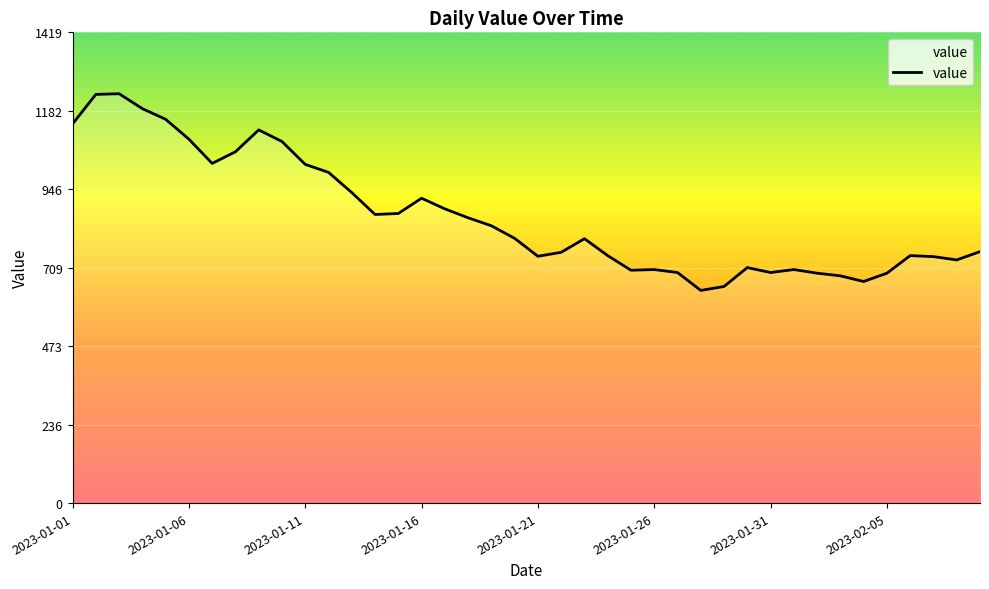

What is the difference between the maximum and minimum values?

593